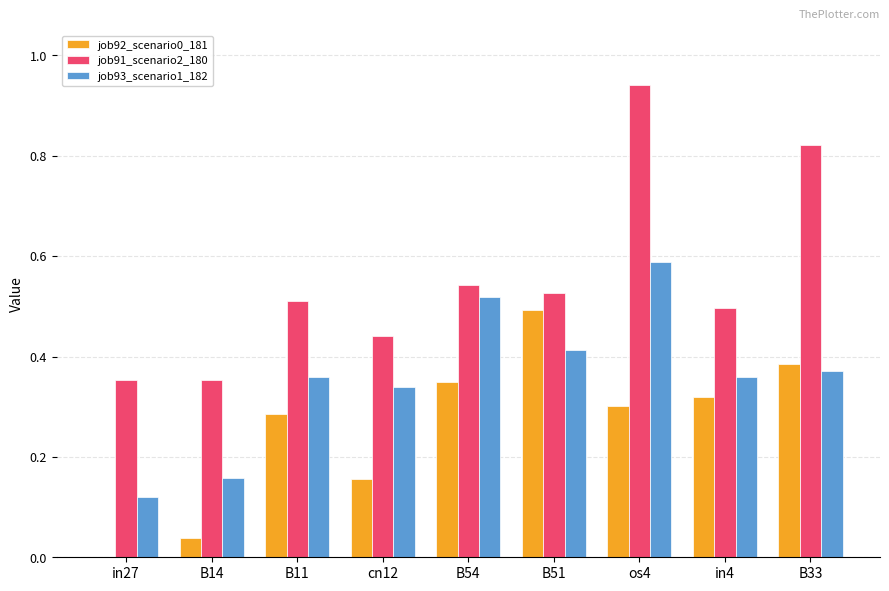

What is the sum of all job91_scenario2_180 values?

5.0